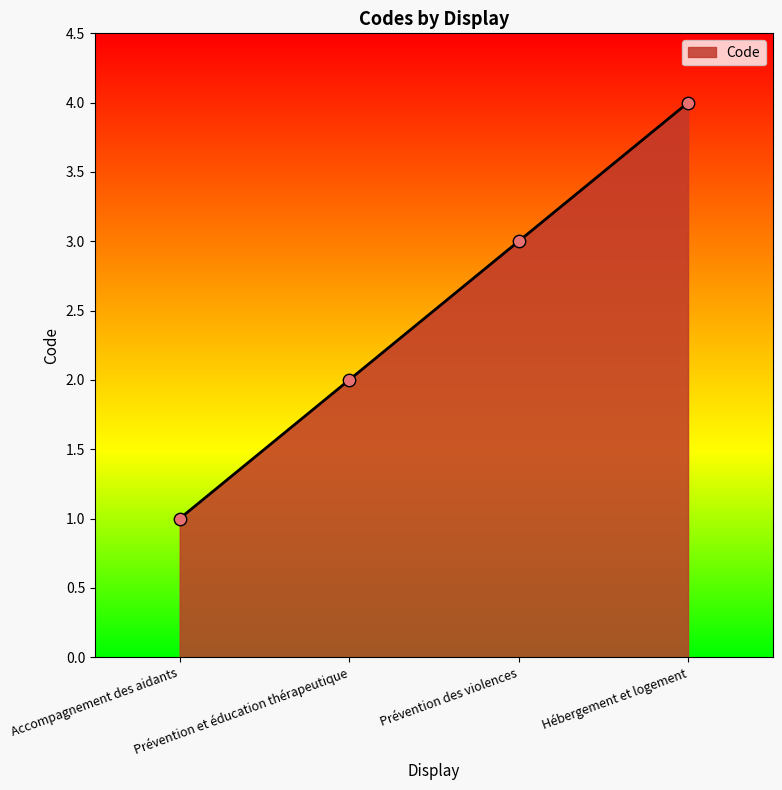

What is the ratio of the value at Accompagnement des aidants to the value at Prévention et éducation thérapeutique?

0.5